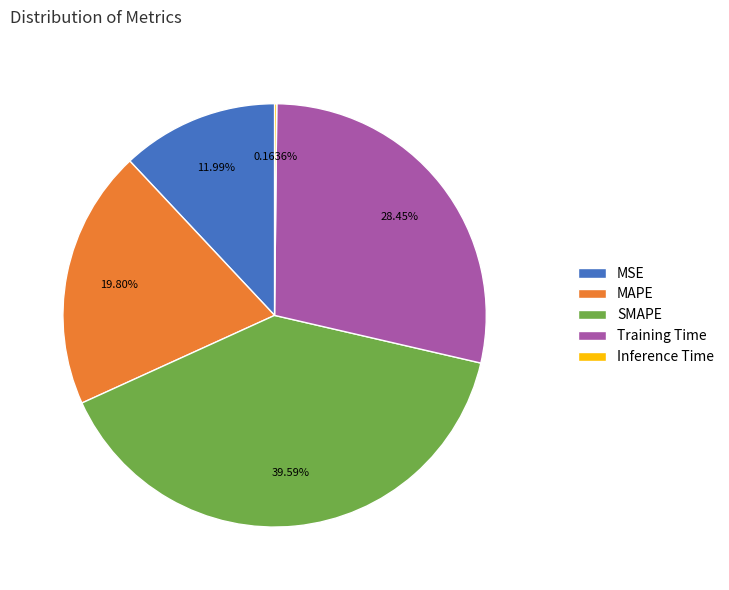

Is the sum of MAPE and Training Time greater than half?

No